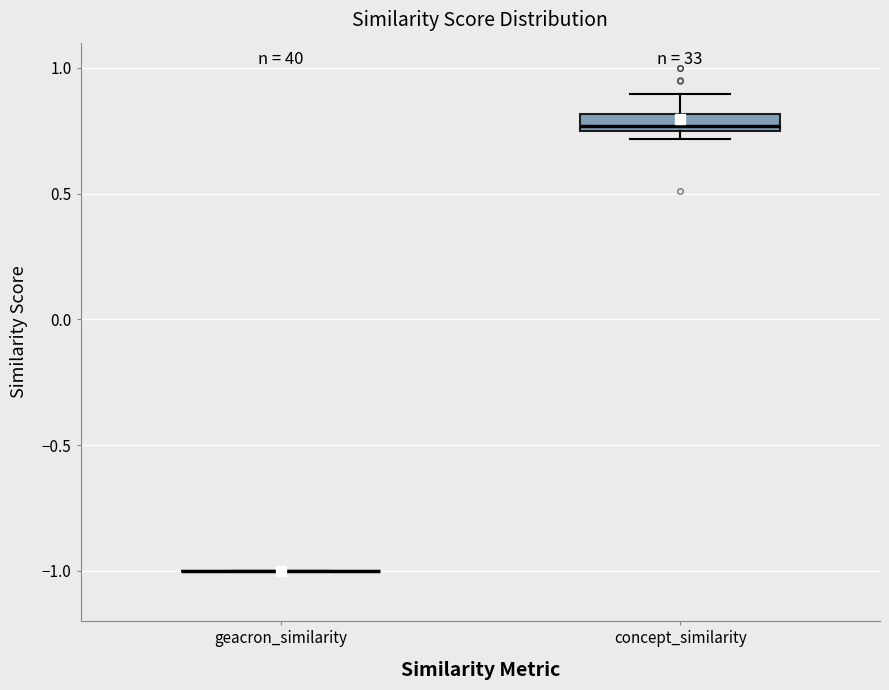

Comparing the boxes themselves (not the whiskers), which one is the tallest?

concept_similarity